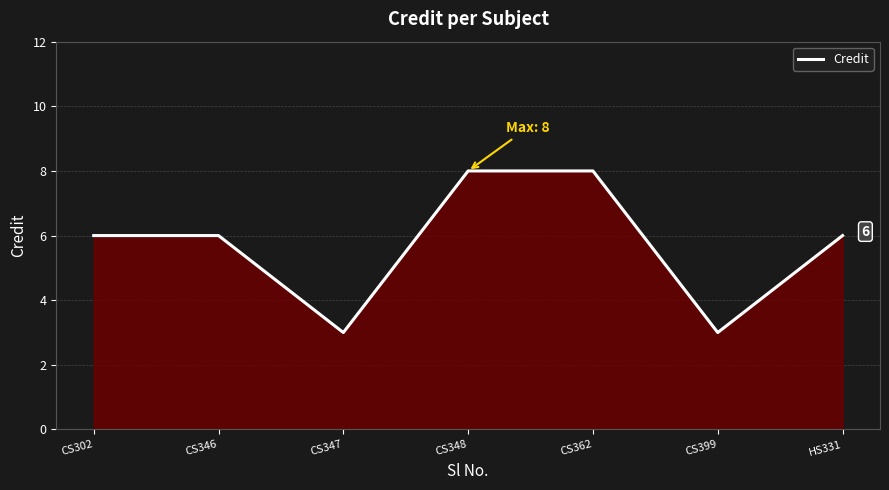

How many interior local valleys (lower than both neighbors) does the data have?

2